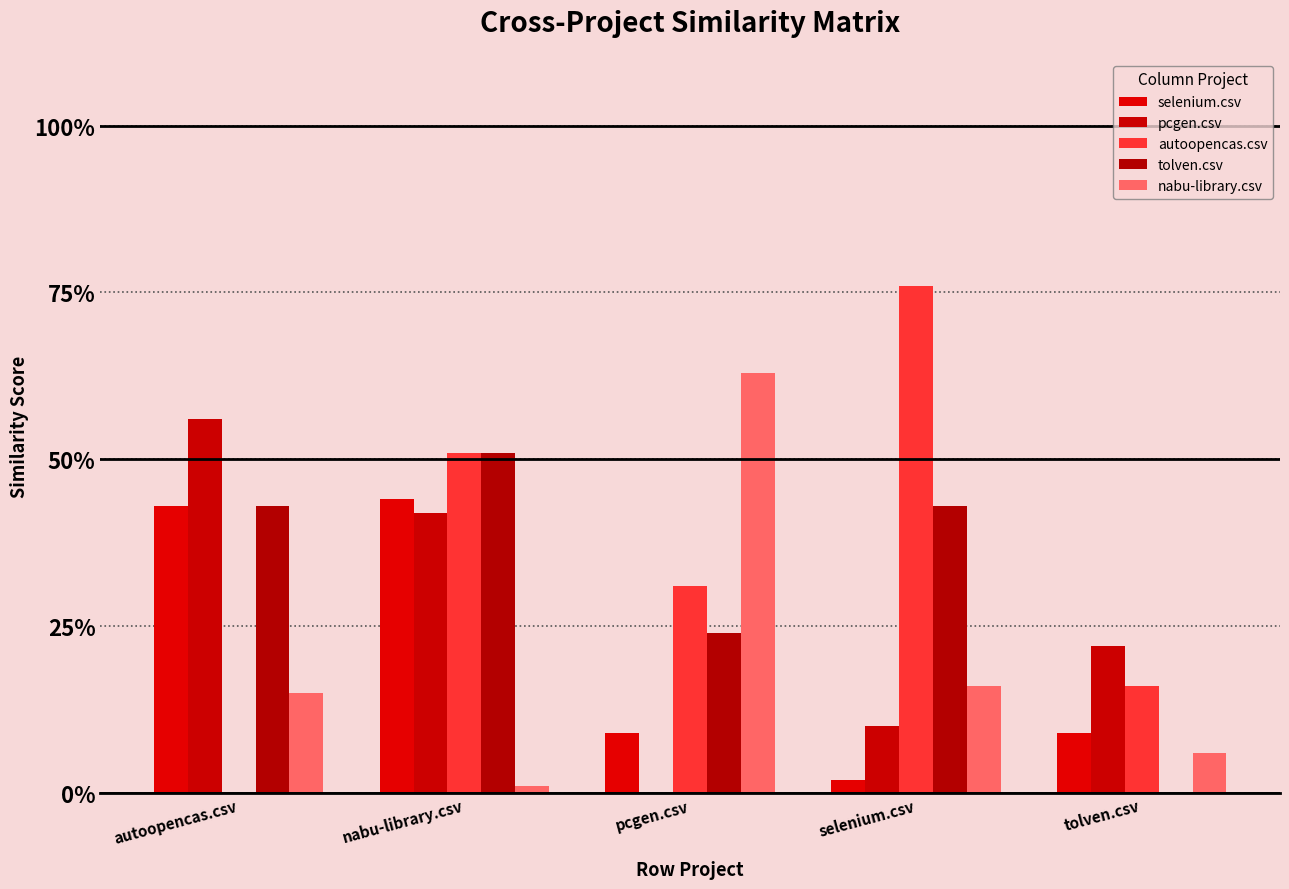

Which category has the lowest value across all series?

pcgen.csv